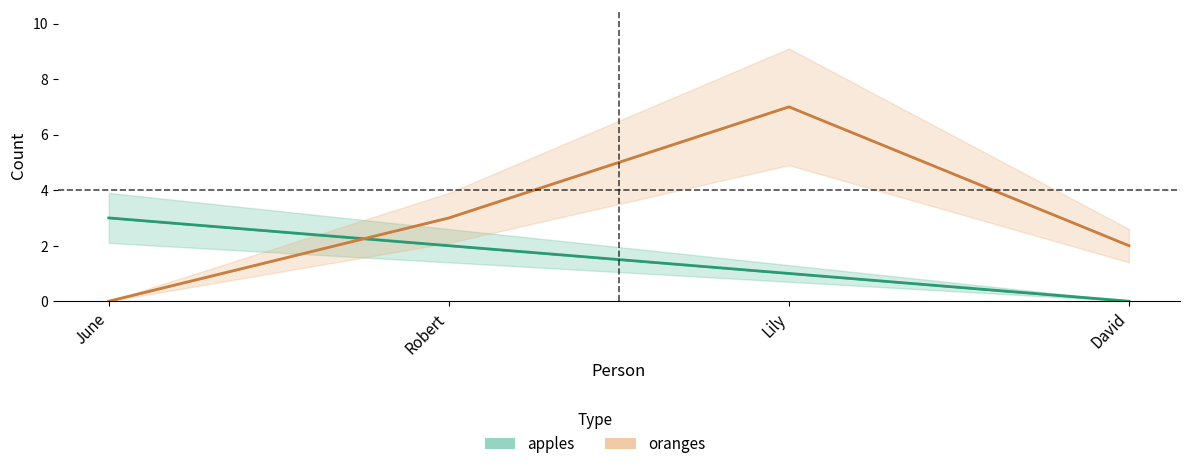

Is this an area chart (filled region under the line)?

No